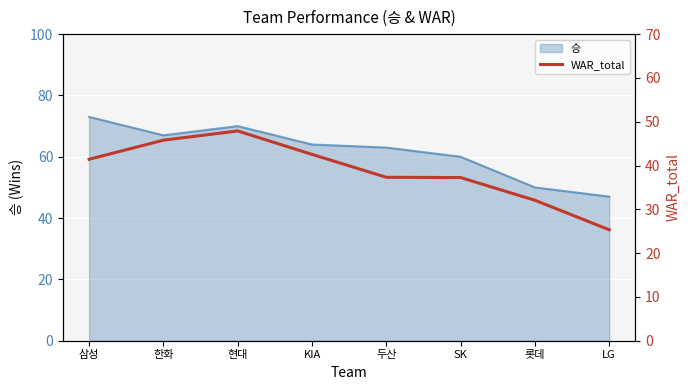

True or false: the data shows 16.1 at KIA.

False